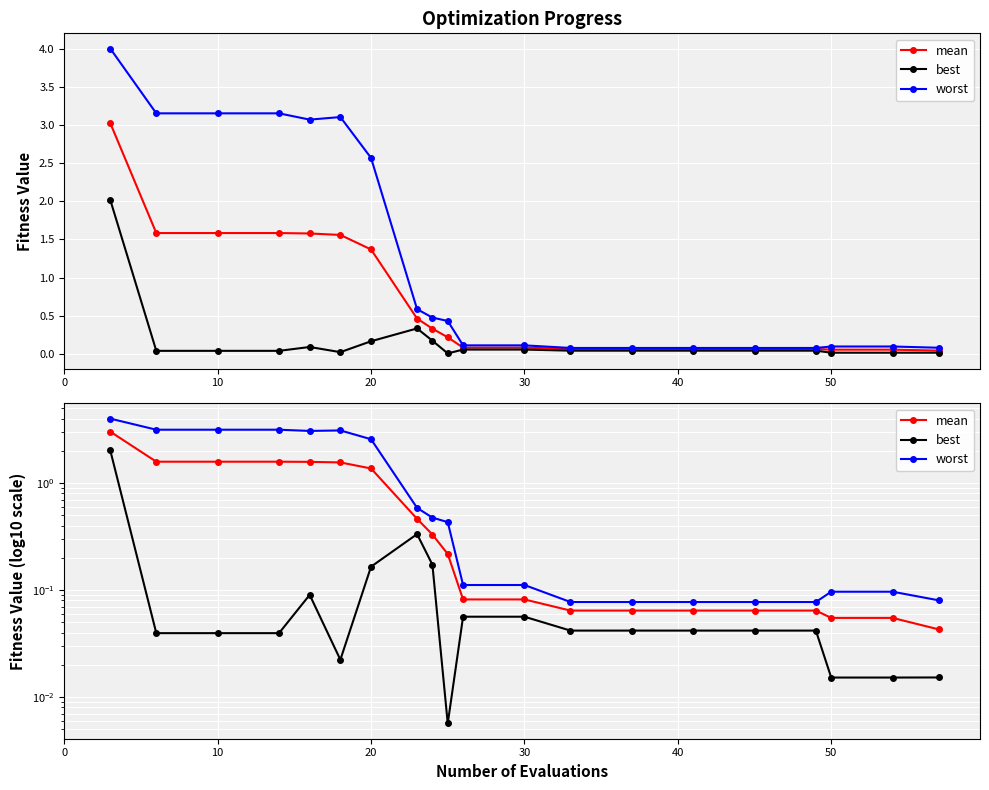

True or false: worst and best intersect in this chart.

False